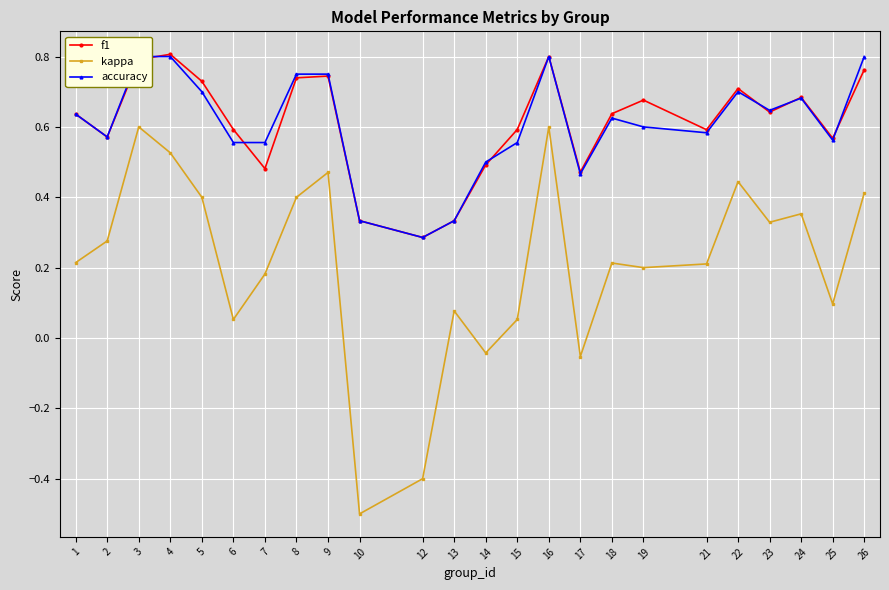

What is the maximum value for f1?

0.8